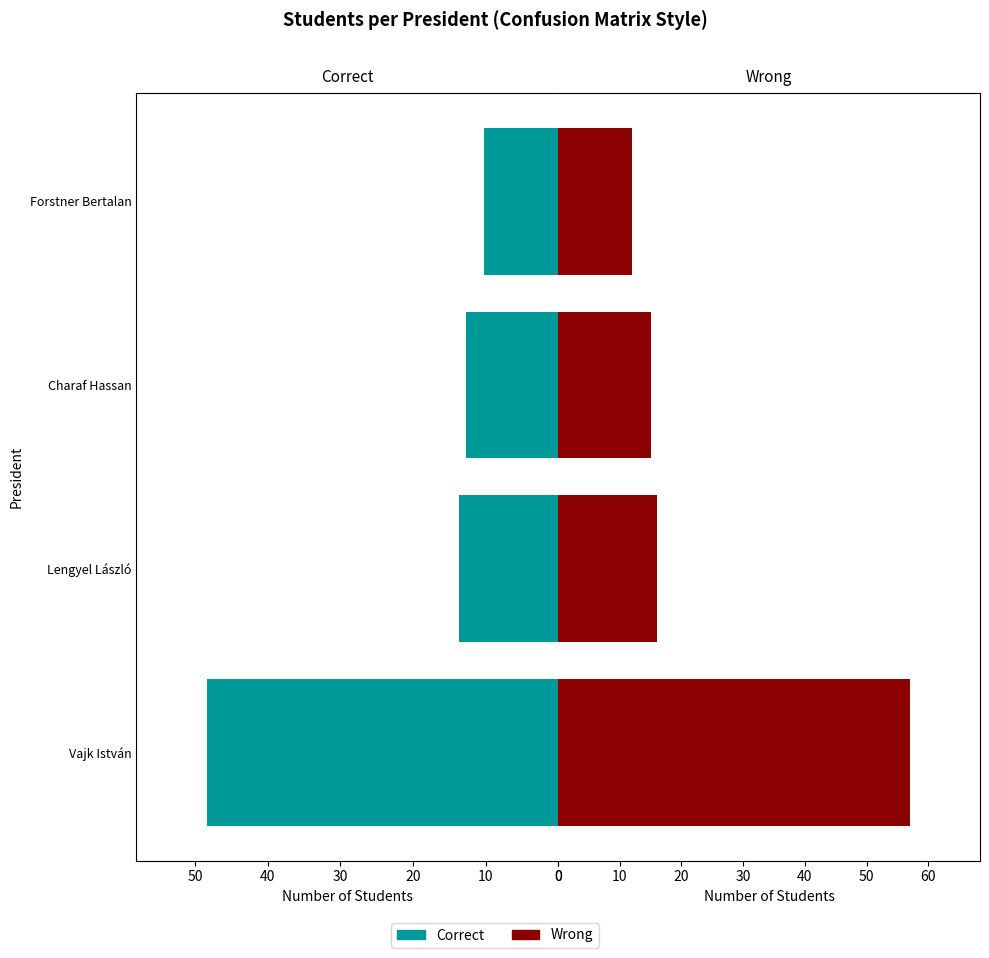

What is the value of the Correct bar at the 3rd from the left?

12.8